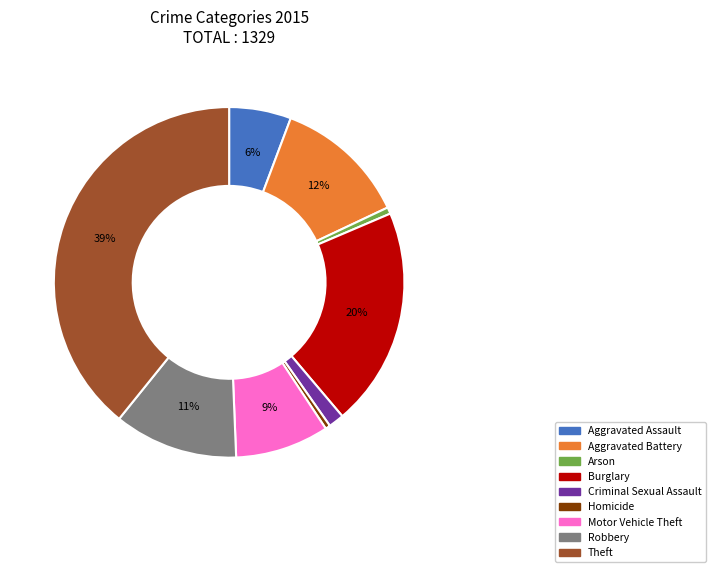

Which has a higher value, Robbery or Aggravated Battery?

Aggravated Battery